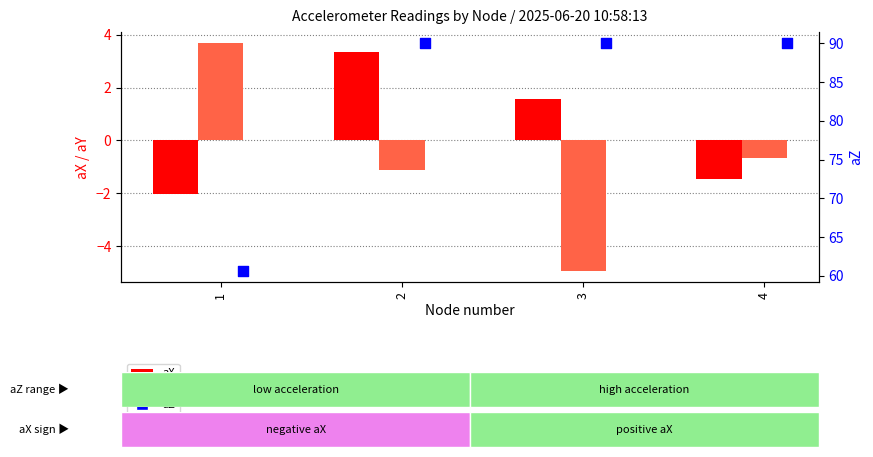

Which series contains the highest Y value?

aZ